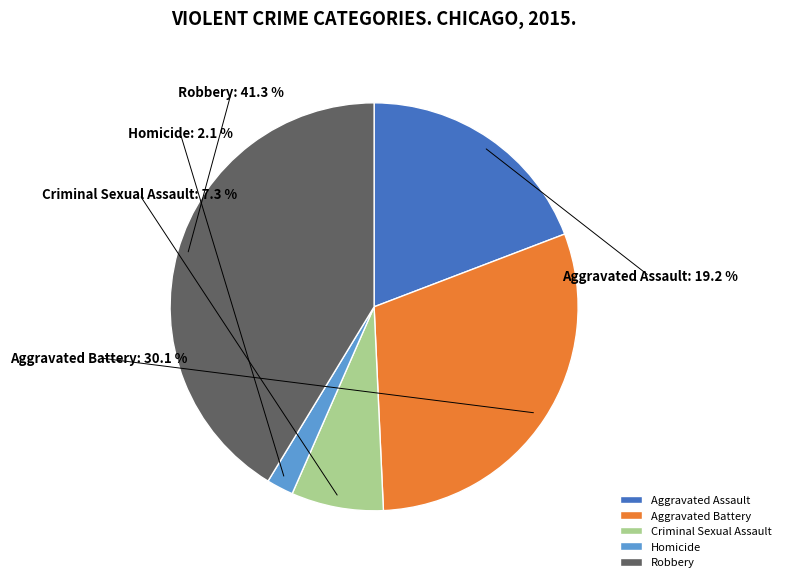

To the nearest percent, what is the difference between the largest and smallest slice percentages?

39%